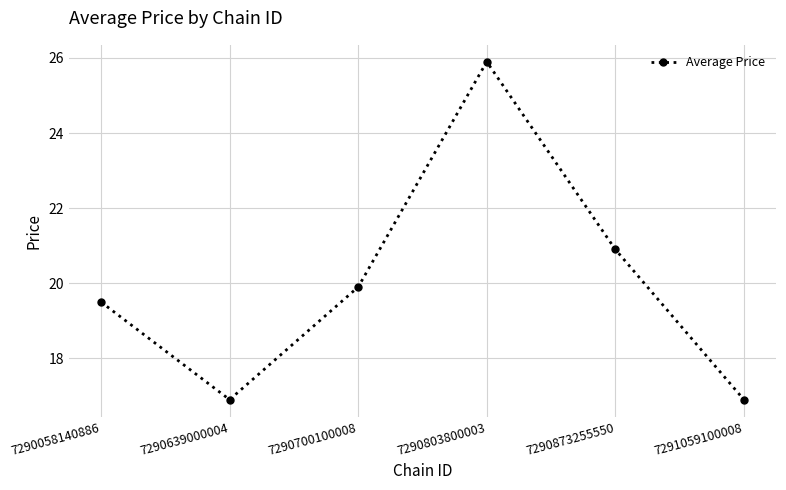

Reading left to right, what are all the values shown in this chart?

7290058140886=19.5	7290639000004=16.9	7290700100008=19.9	7290803800003=25.9	7290873255550=20.9	7291059100008=16.9